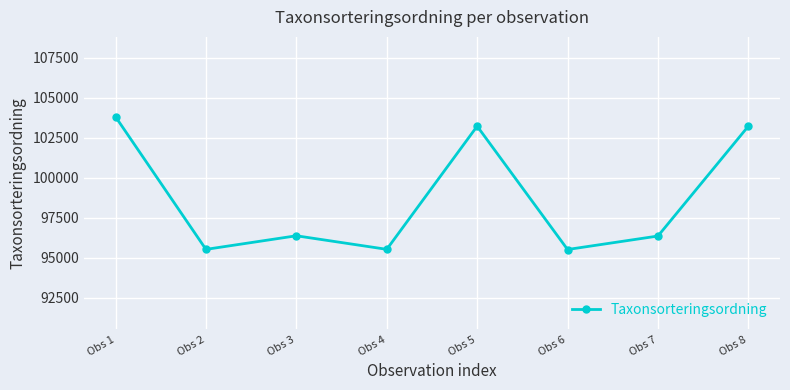

The value at Obs 2 is 167279. True or false?

False